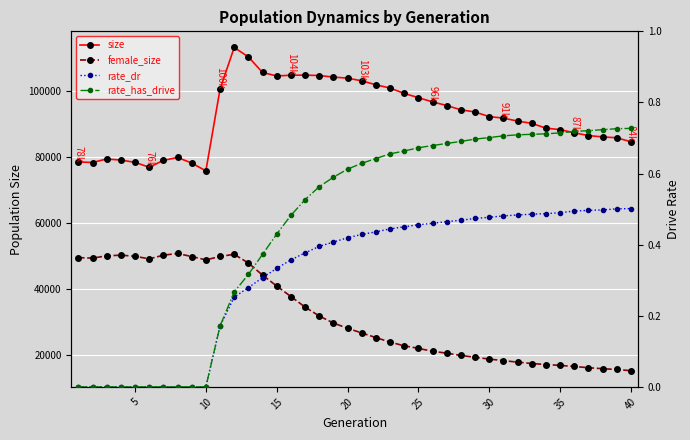

What is the maximum value for female_size?

50887.0